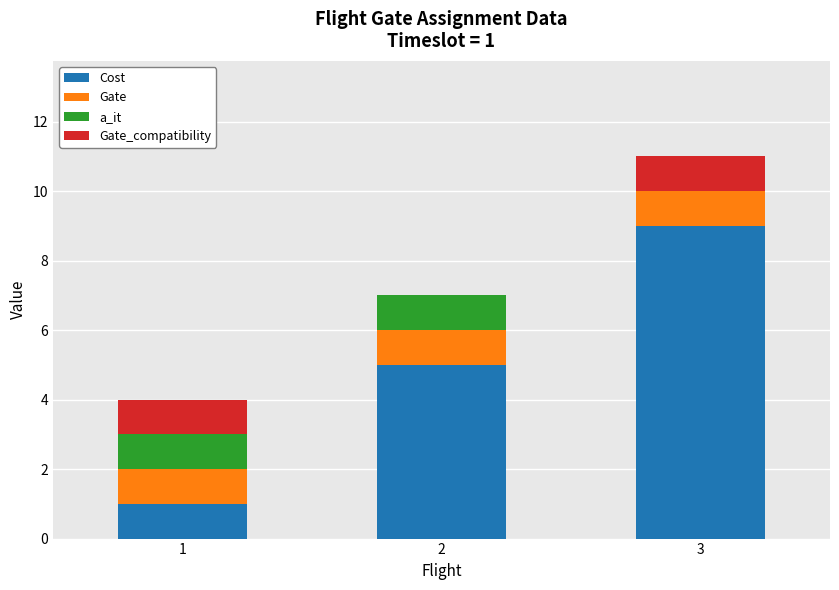

The value of Cost at 3 is 9. True or false?

True